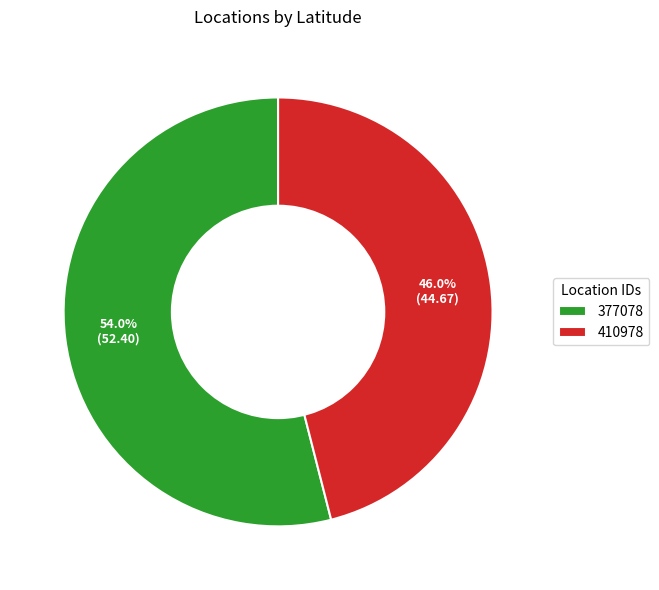

What percentage is the 377078 slice, to the nearest percent?

54%